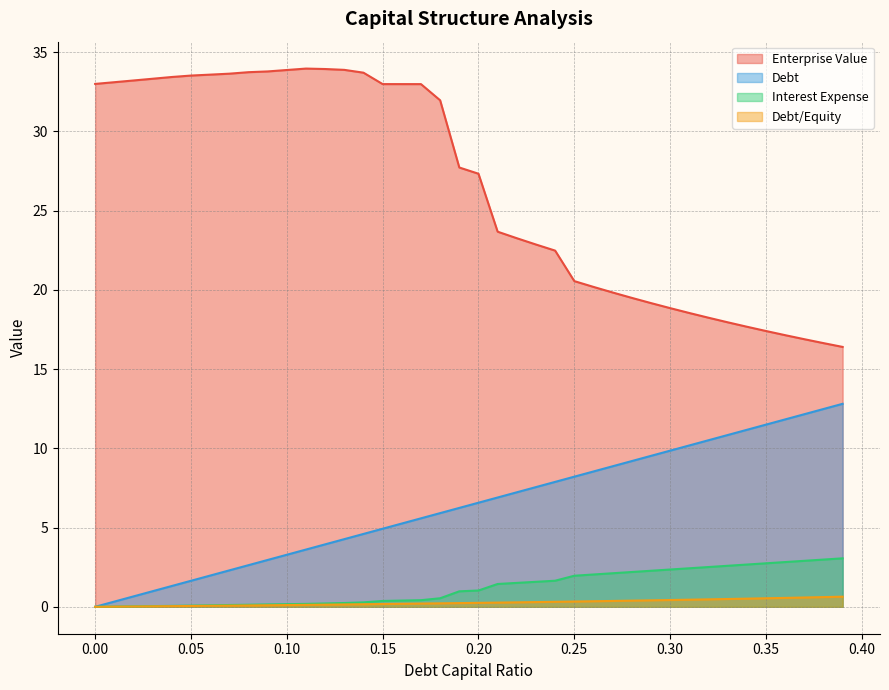

What is the sum of all debt_capital values?

256.2